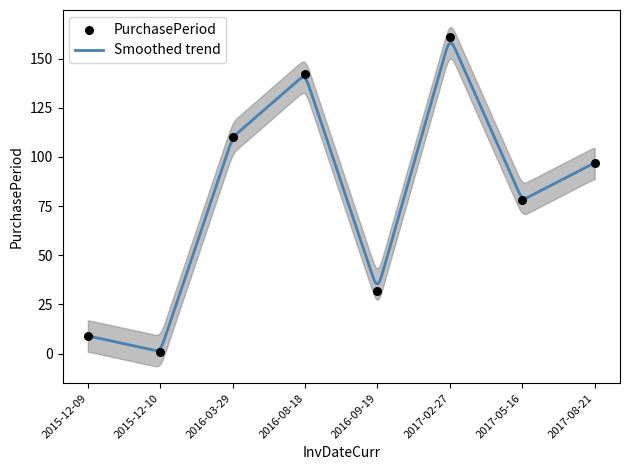

Approximately how many times larger is the value at 2017-08-21 compared to 2017-02-27?

0.6